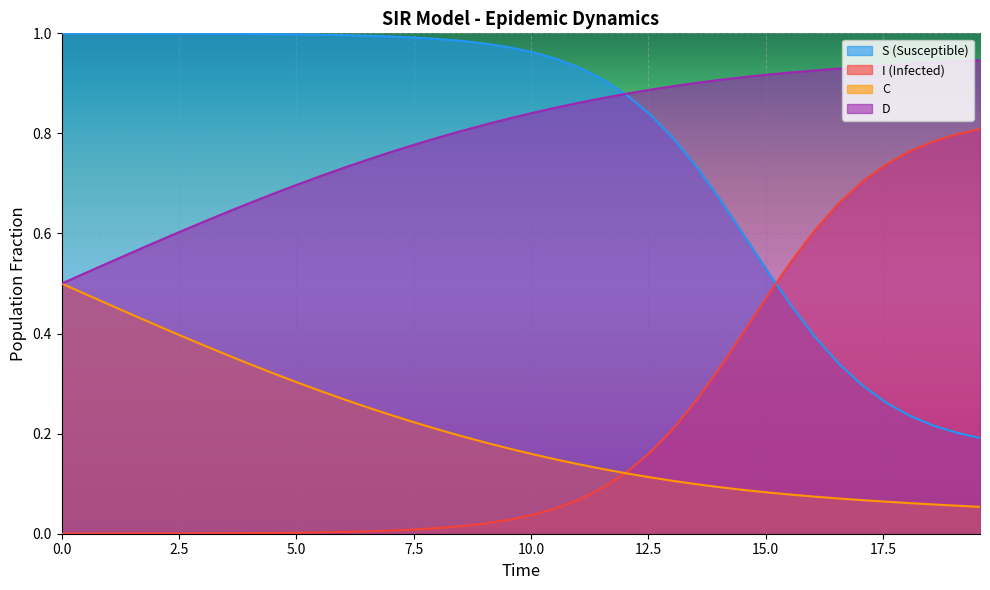

What is the maximum value for I?

0.8